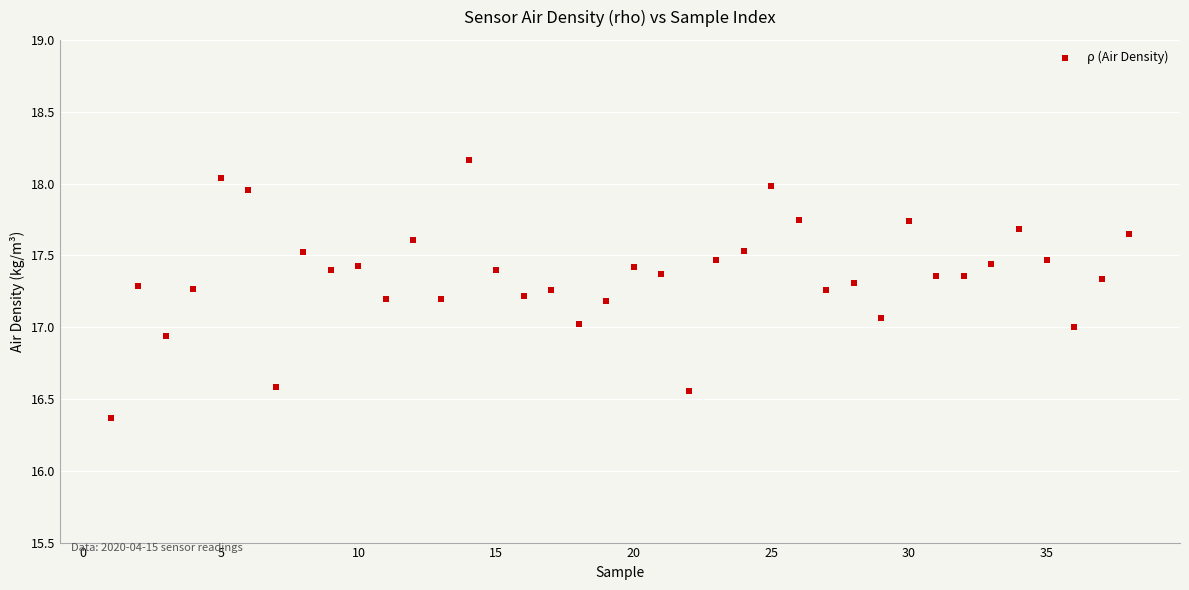

What is the range of X values (max minus min)?

37.0